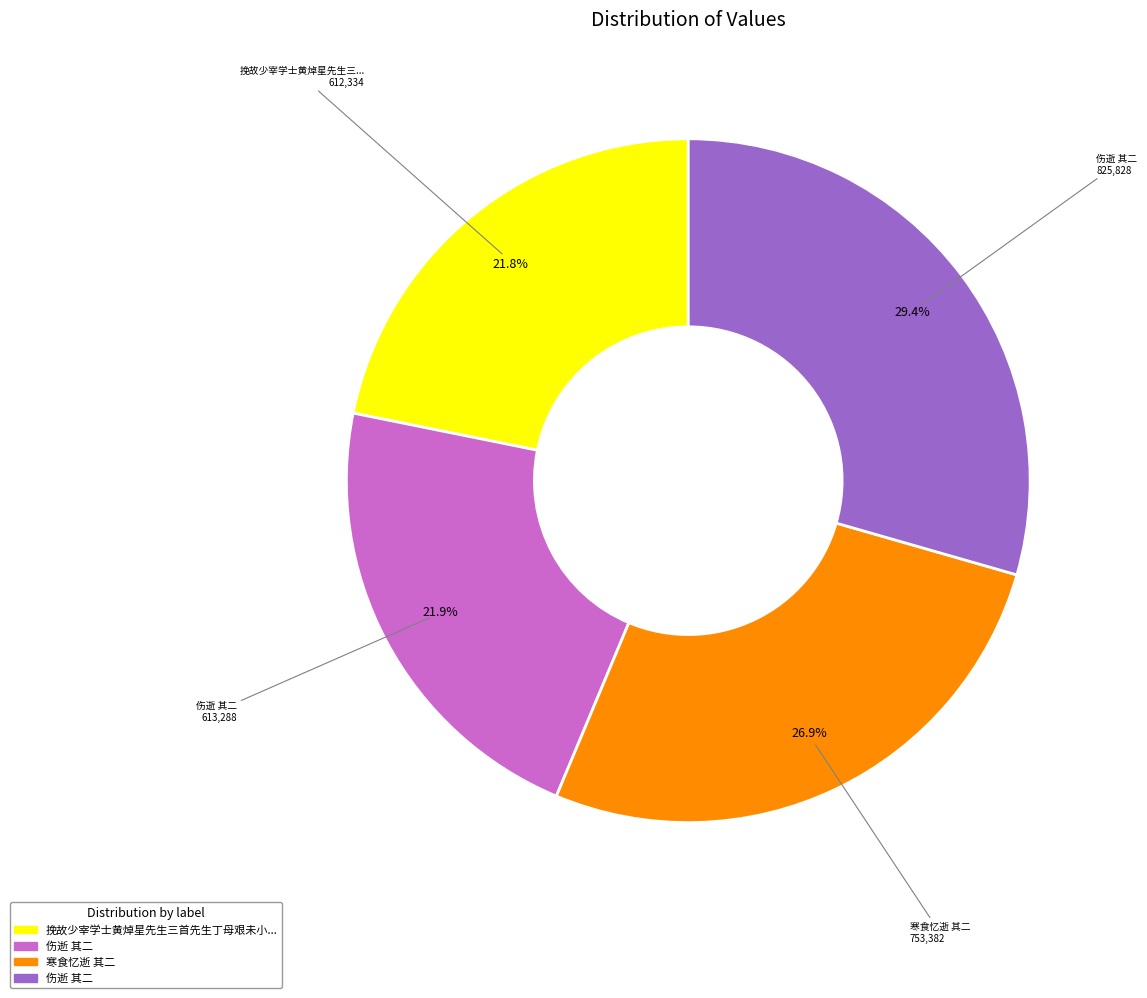

Is there any slice that represents more than half of the pie?

No